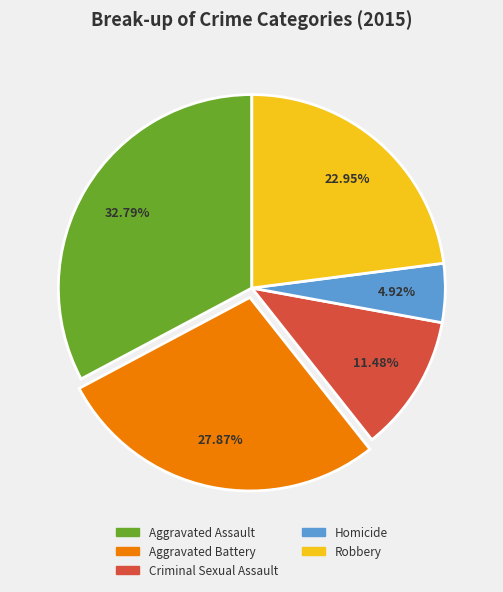

Do Aggravated Battery and Homicide together represent more than half of the pie?

No